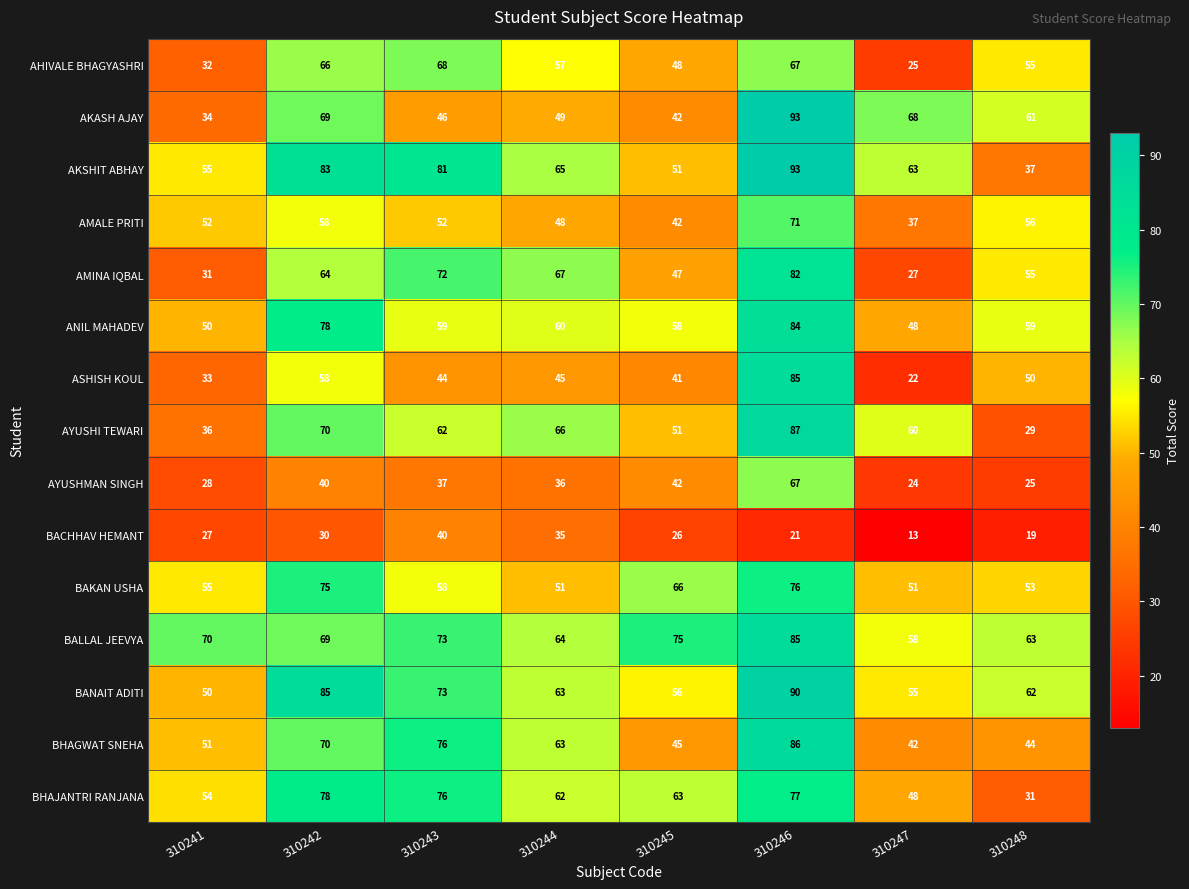

Which series has the largest range (max minus min)?

ASHISH KOUL